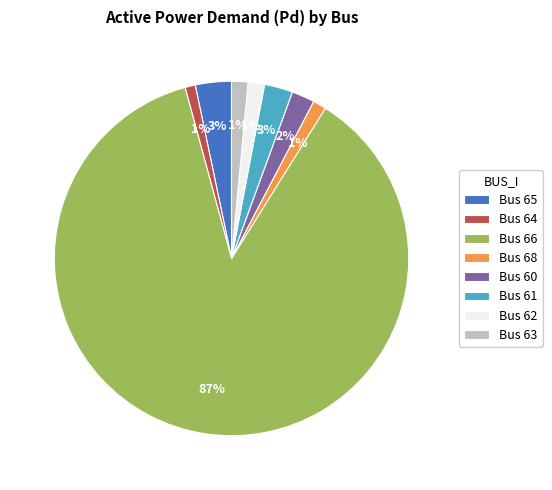

Is it true that Bus 66 is 87% of the pie?

True